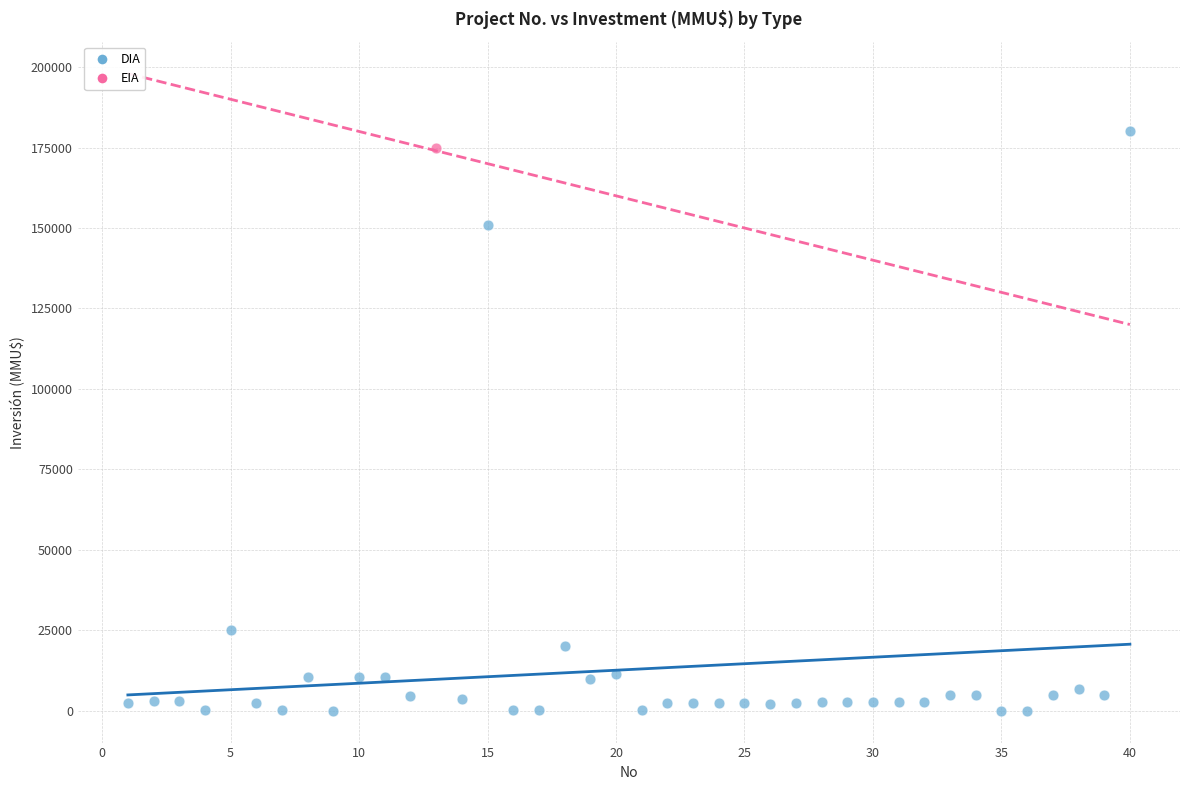

What are all the series names shown in the legend?

DIA, EIA